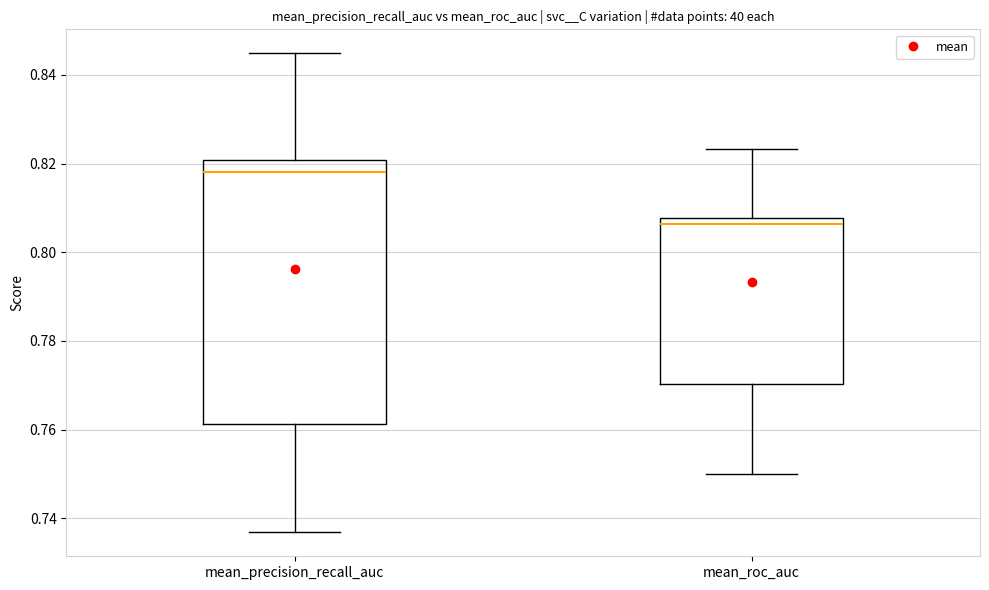

Reading left to right, read every box against the y-axis: the position of its median line, the range the box covers, and the ends of its whiskers. The values are not printed on the chart, so give them approximately, as read against the axis.

mean_precision_recall_auc: median 0.818, box 0.762 to 0.820, whiskers 0.736 to 0.844
mean_roc_auc: median 0.806, box 0.770 to 0.808, whiskers 0.750 to 0.824